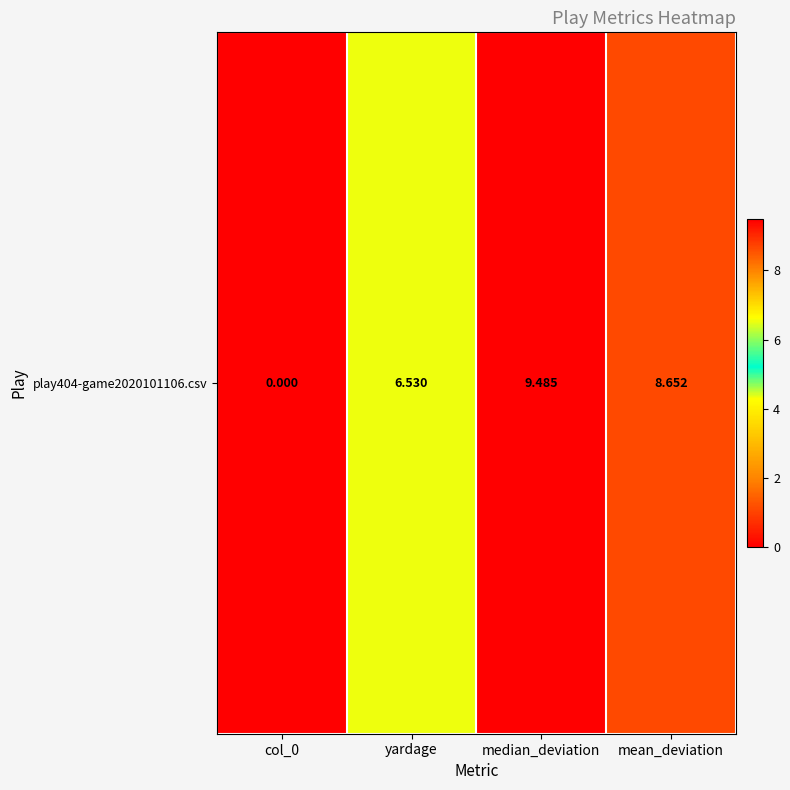

The chart shows a value of 9.3 at yardage. True or false?

False